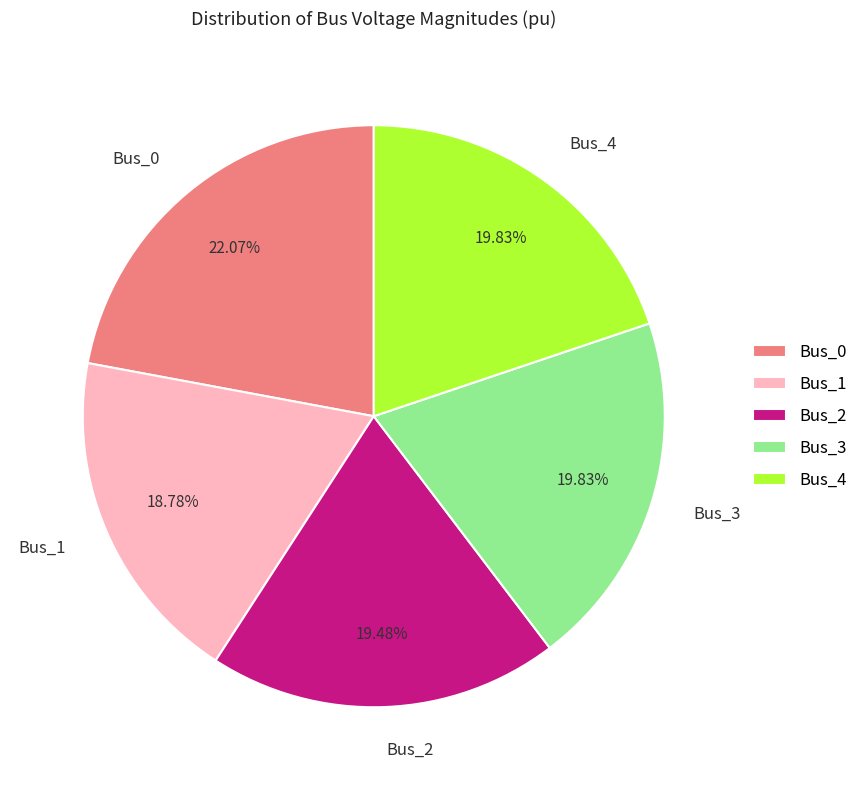

Which has a higher value, Bus_3 or Bus_0?

Bus_0